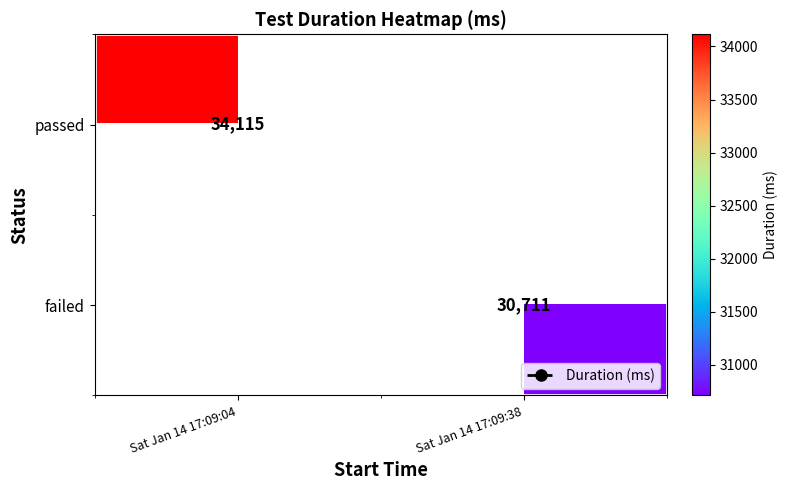

What is the approximate value of failed at Sat Jan 14 17:09:38?

30711.0